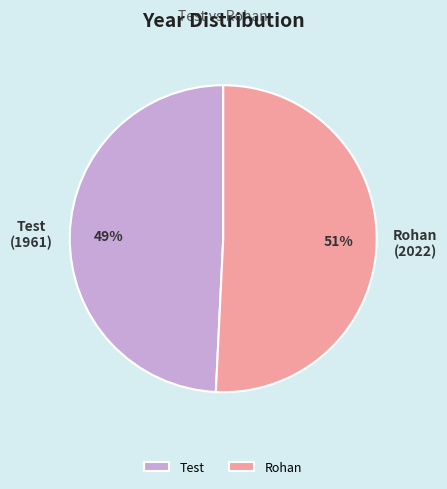

Do Rohan and Test together represent more than half of the pie?

Yes